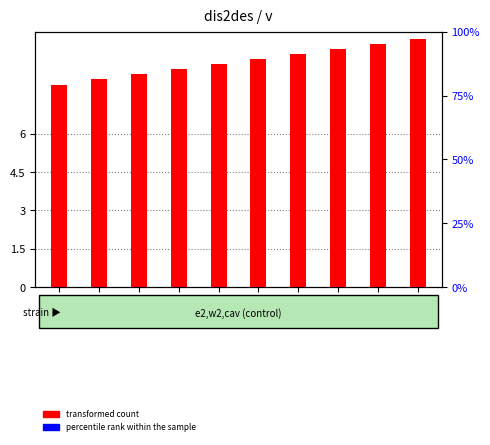

Reading left to right, list all the values displayed in this chart.

transformed count: 7.9	8.1	8.3	8.5	8.7	8.9	9.1	9.3	9.5	9.7
percentile rank within the sample: 0.0	0.0	0.0	0.0	0.0	0.0	0.0	0.0	0.0	0.0